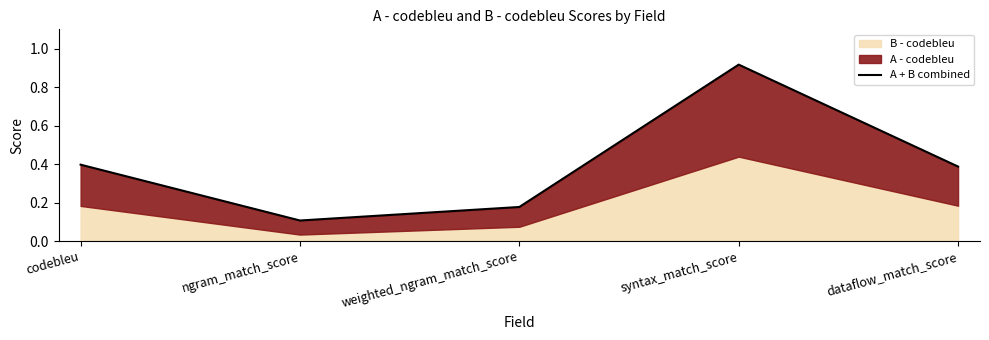

What is the difference between the maximum and second lowest values?

0.7